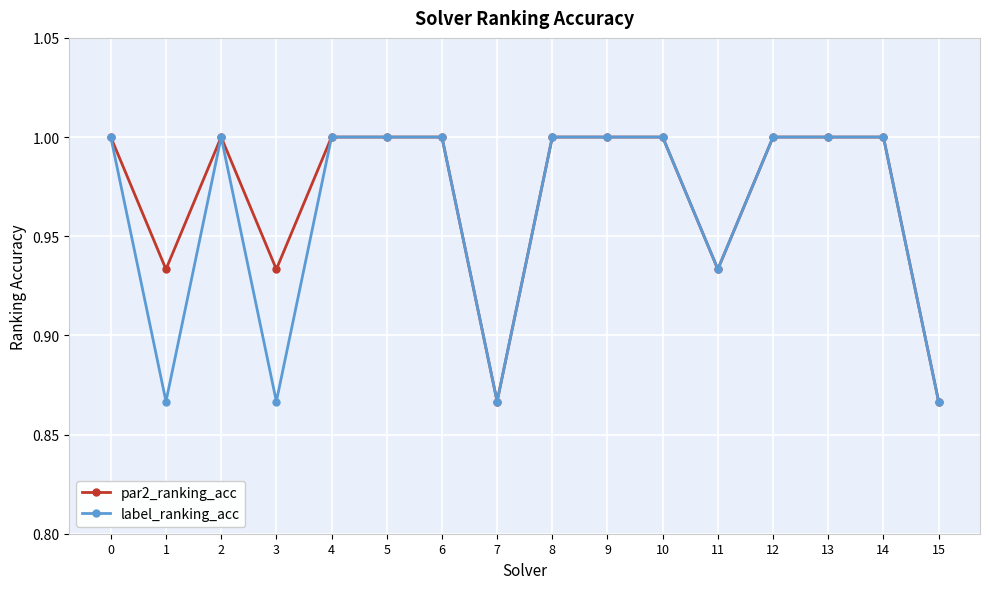

Is the value of par2_ranking_acc at 9 greater than the value of label_ranking_acc at 15?

Yes